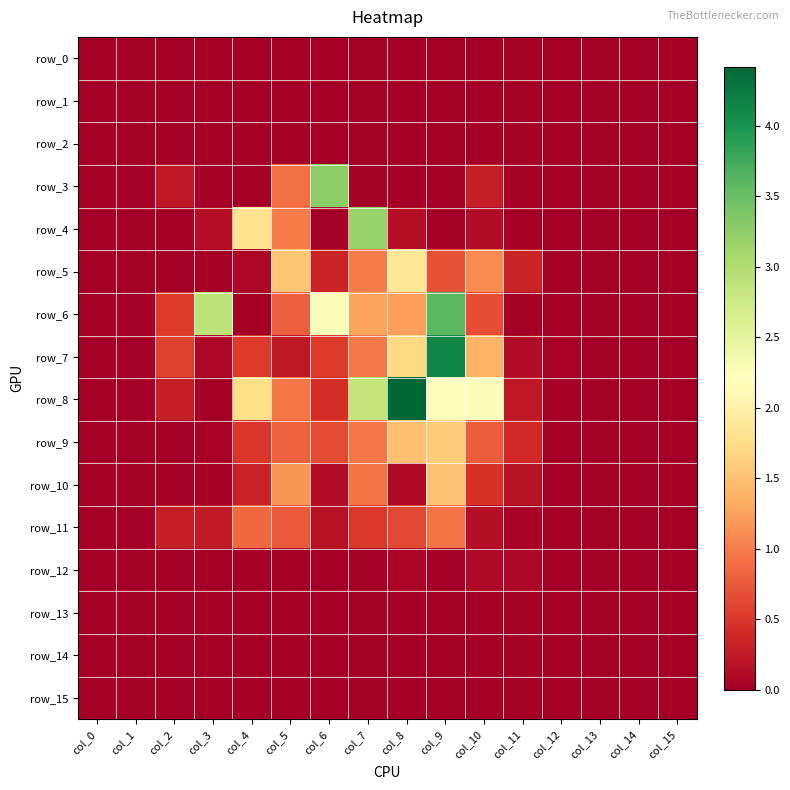

Which series has the largest total across all categories?

row_8